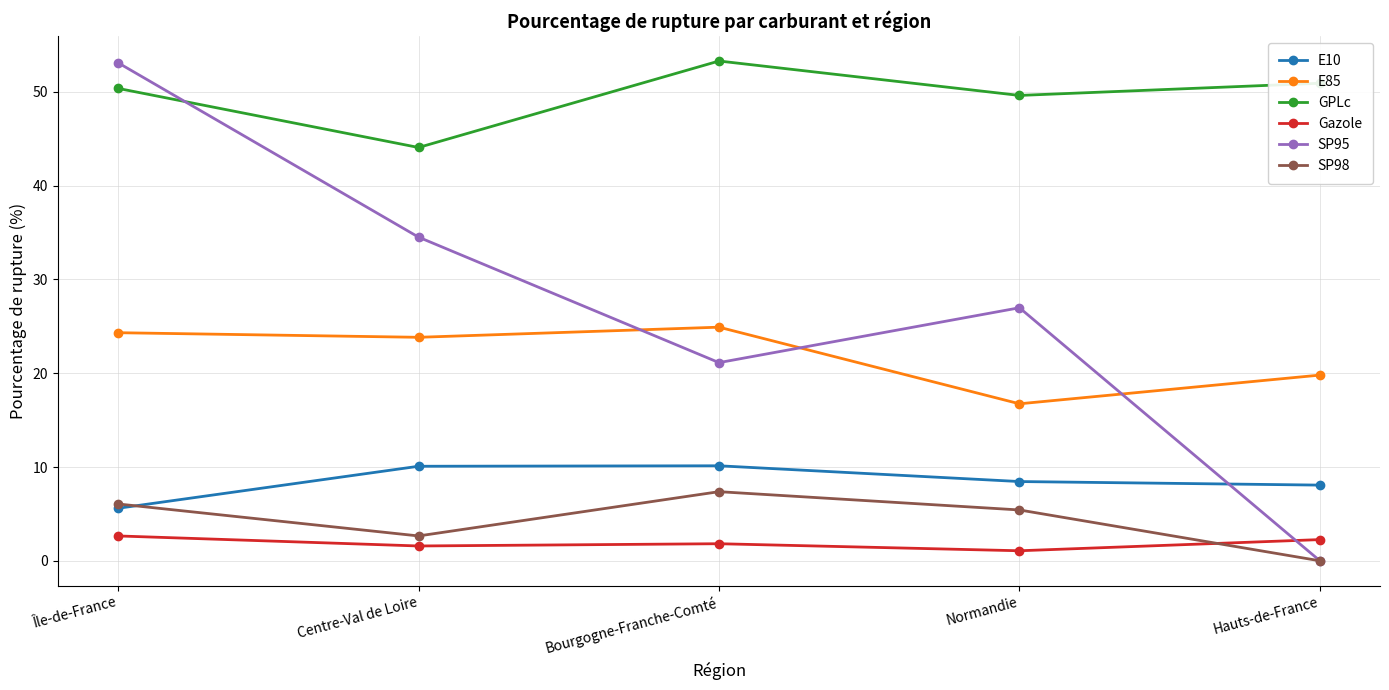

What is the average value of the Gazole series?

1.9